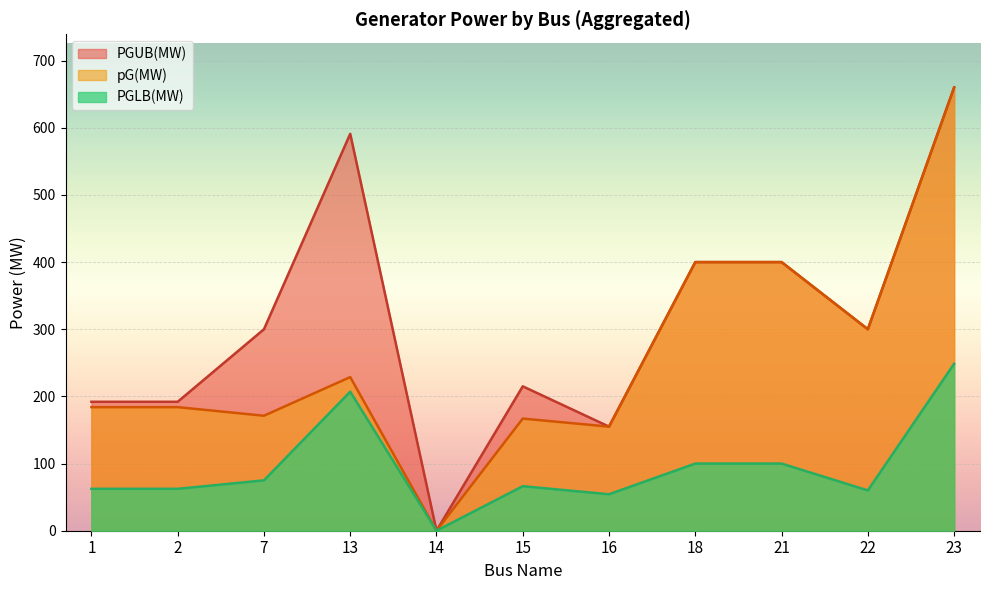

What is the difference between the maximum and minimum values in the PGUB(MW) series?

660.0